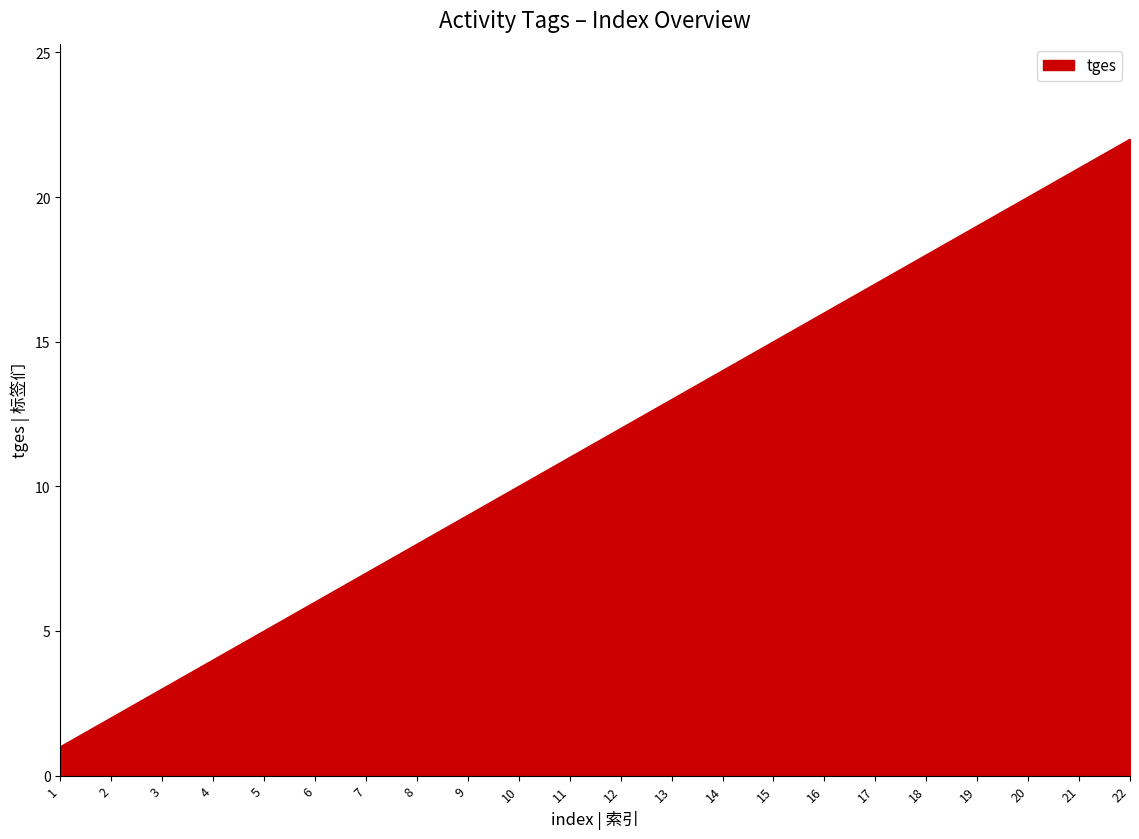

Between 22 and 9, which is larger?

22